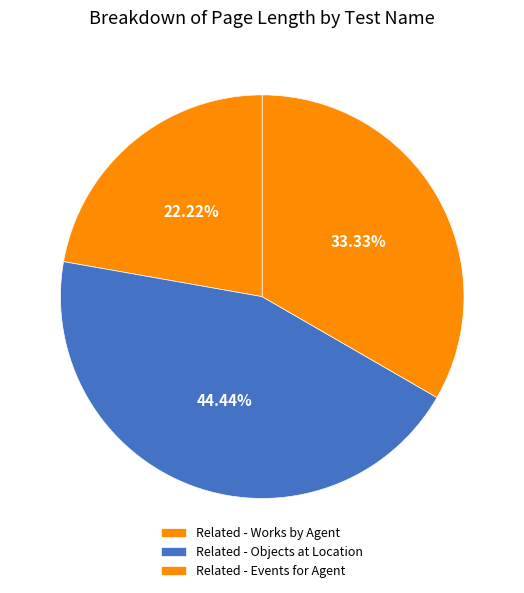

What is the total percentage of Related - Works by Agent and Related - Events for Agent?

55.6%